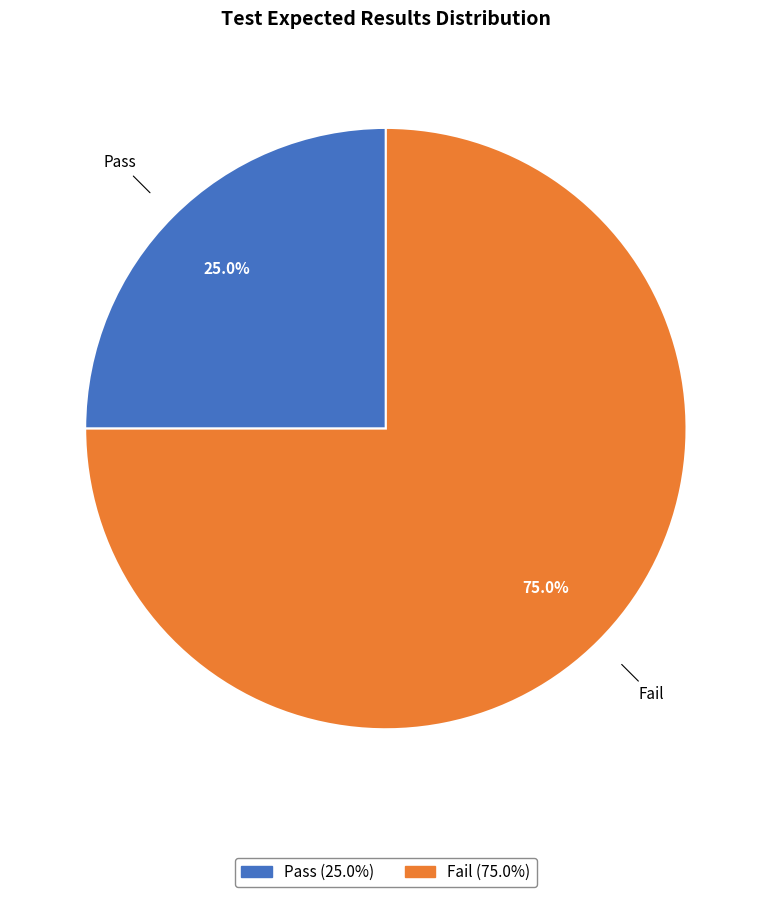

Approximately how many times larger is the value at Pass compared to Fail?

0.3